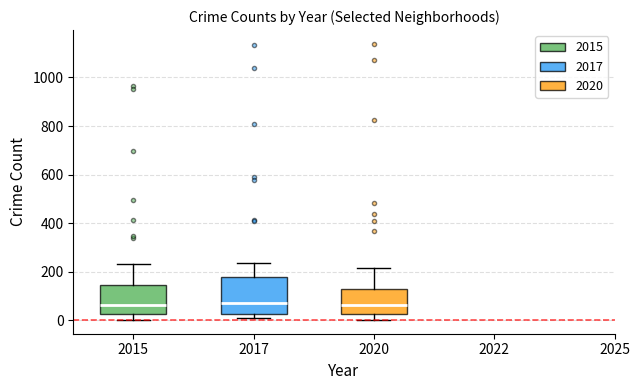

Which box is the tallest, from its lower edge to its upper edge?

2017